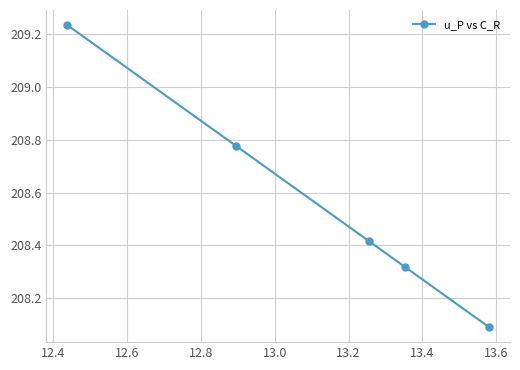

What is the difference between the second highest and second lowest values?

0.5